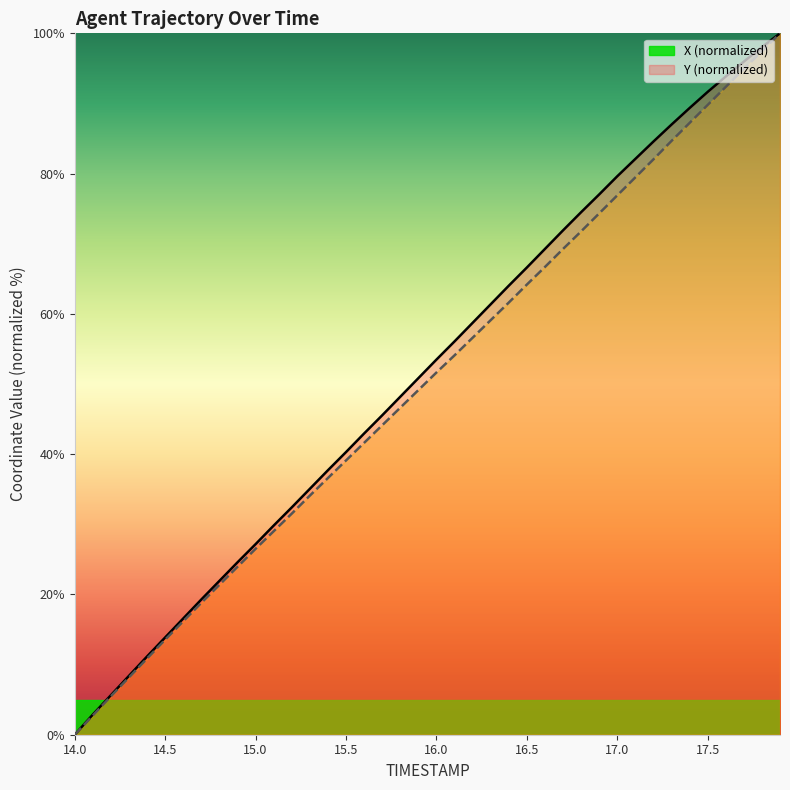

What is the difference between the second highest and minimum values in the Y series?

97.4